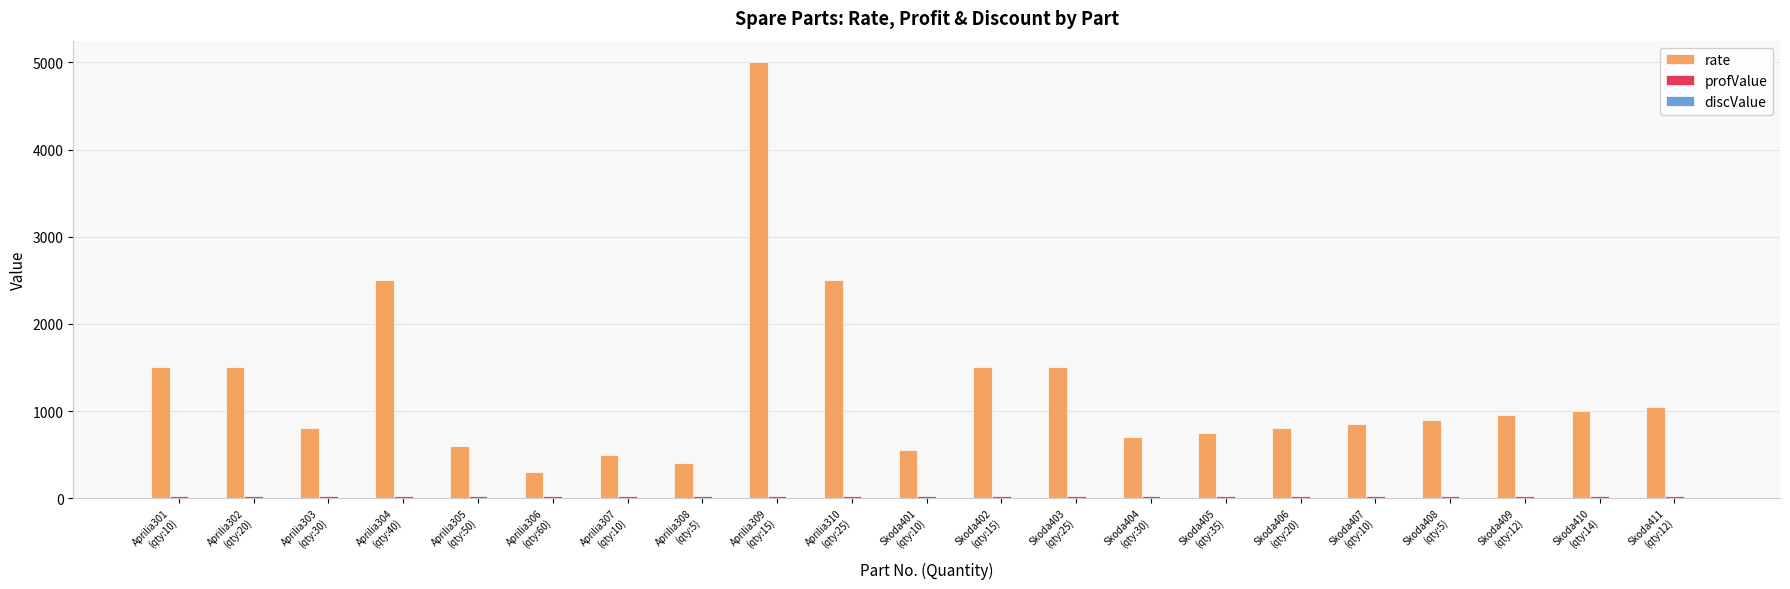

How many categories are shown in the chart?

21